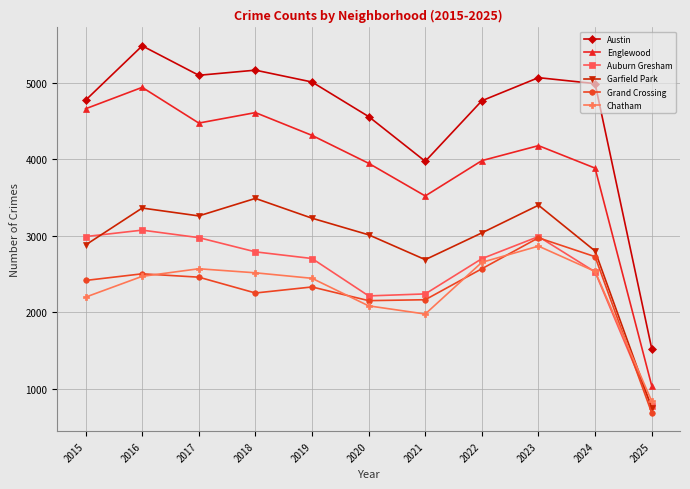

Which series has the largest total across all categories?

Austin